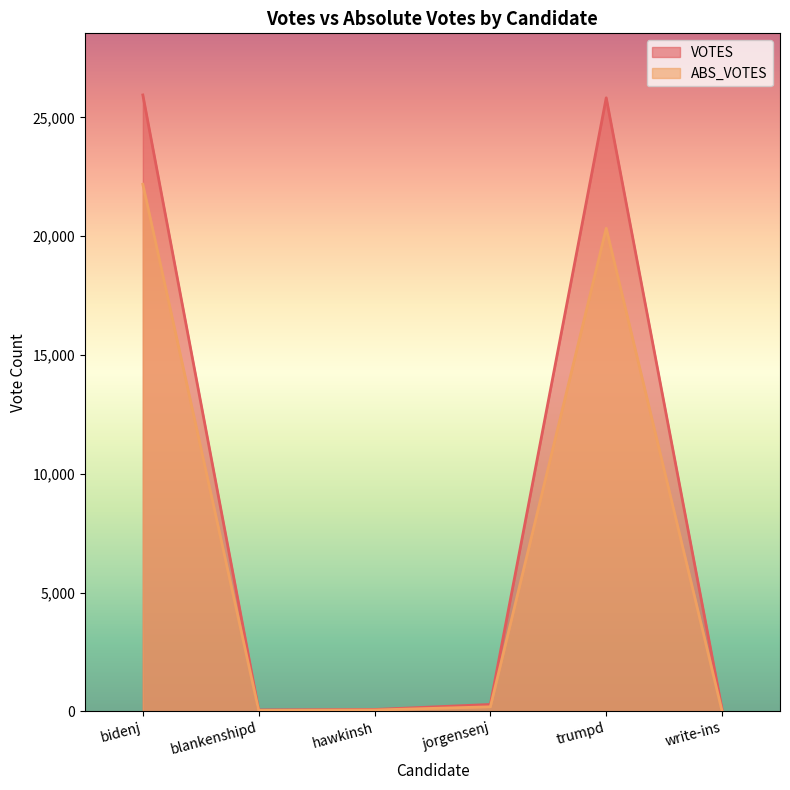

Where does the VOTES series first go above 287?

bidenj